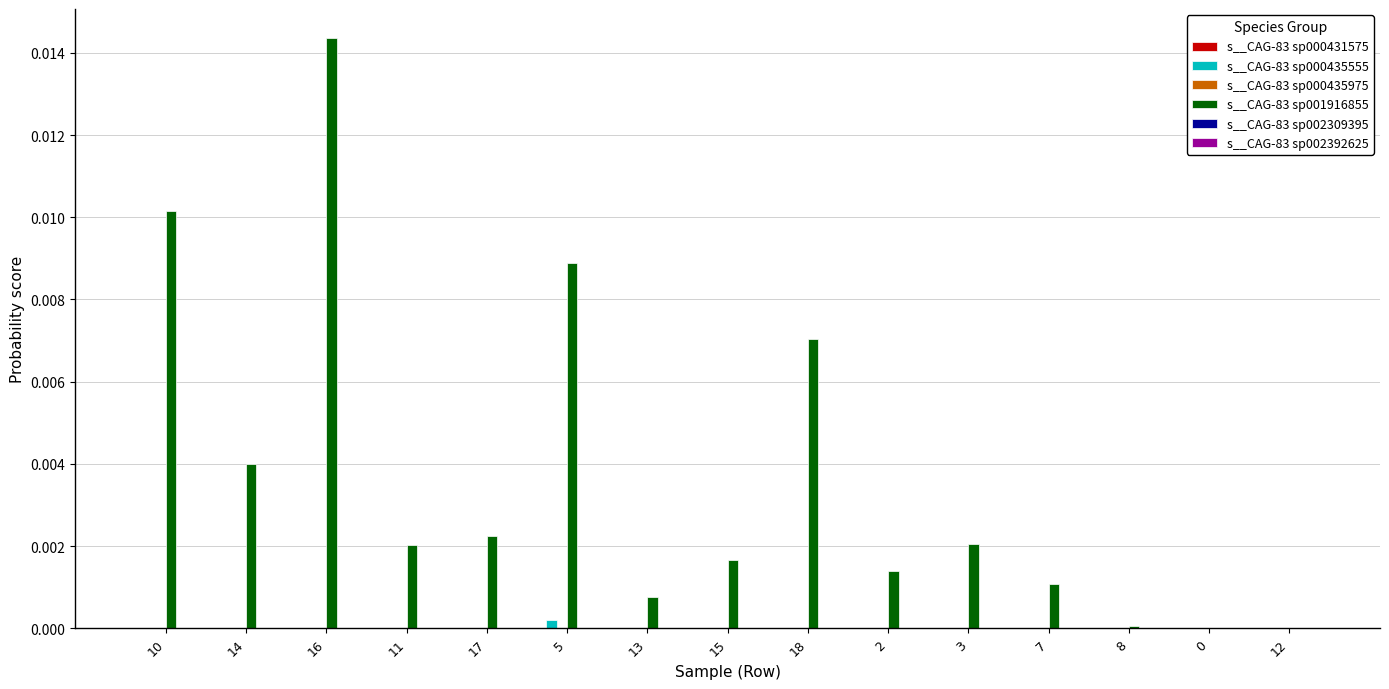

At which category is the sum across all series the highest?

16